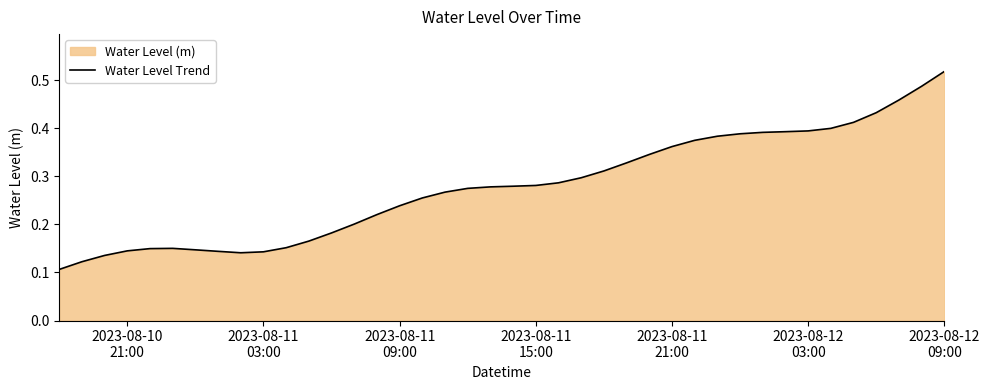

How many lines are shown in the chart?

1